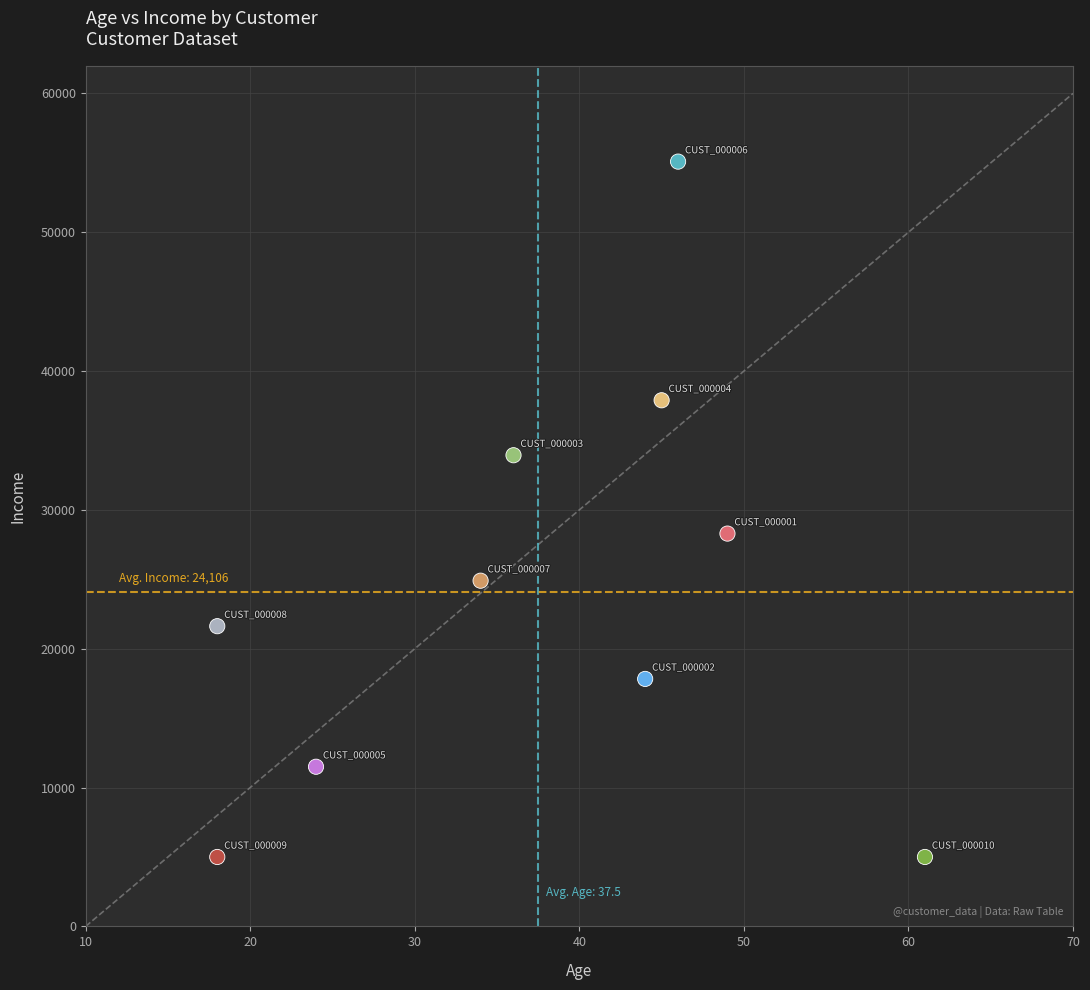

What is the range of Y values (max minus min)?

50087